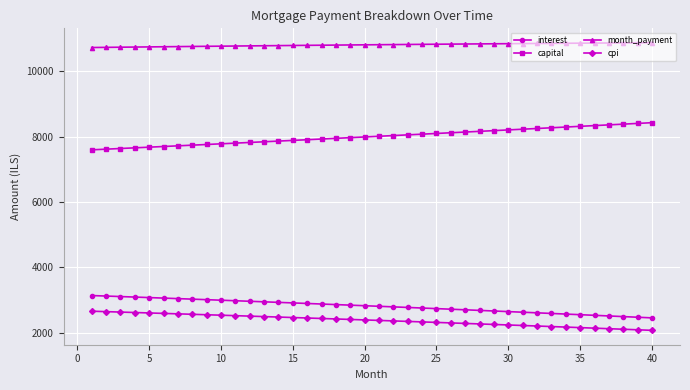

What is the lowest value of the month_payment series?

10729.3